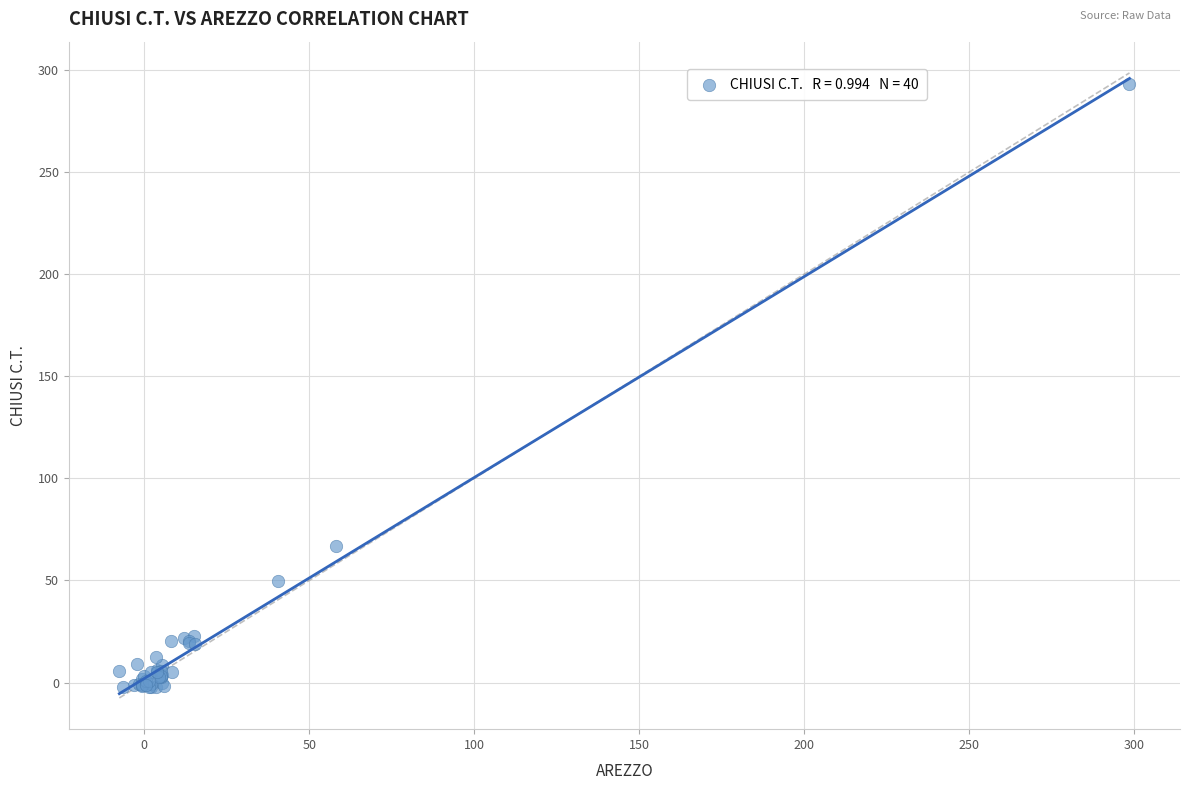

What Y value in the scatter plot is closest to 145?

67.0